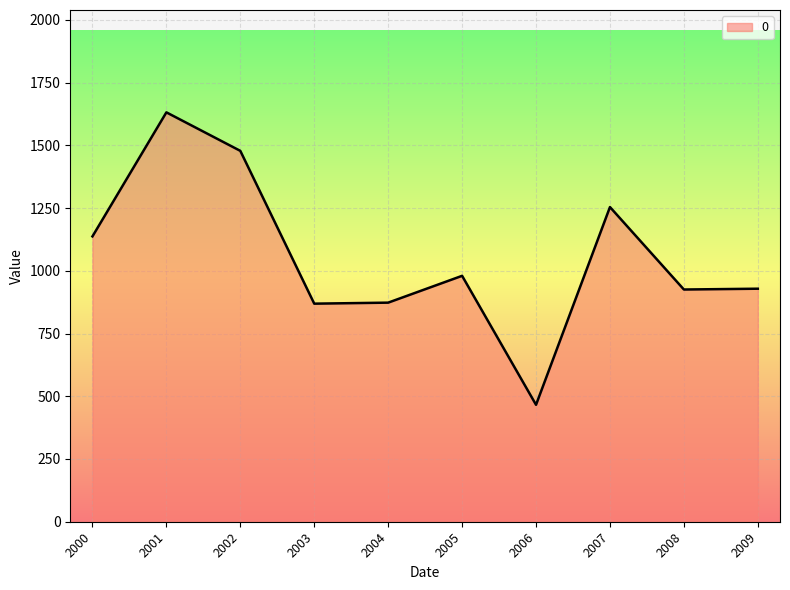

Which category has the highest value across all series?

2001